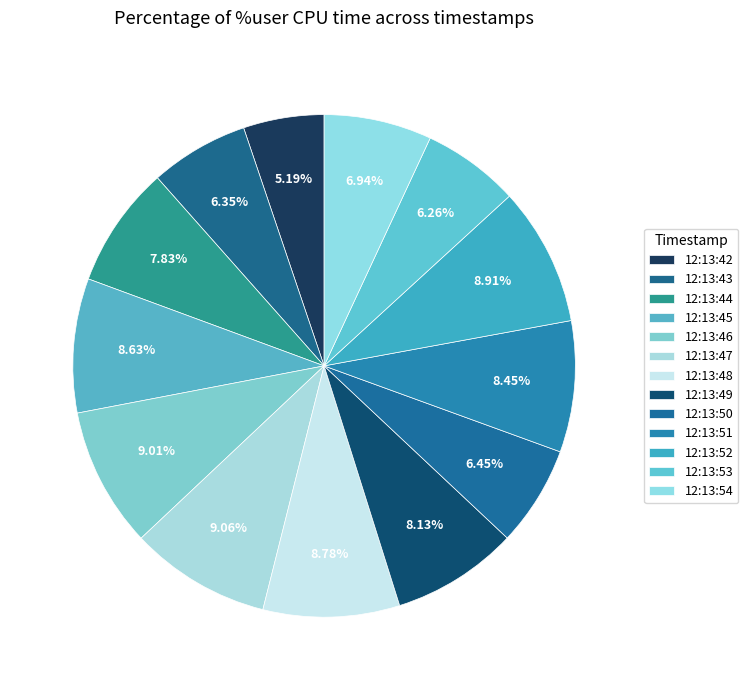

What is the total percentage of 12:13:44 and 12:13:51?

16.3%